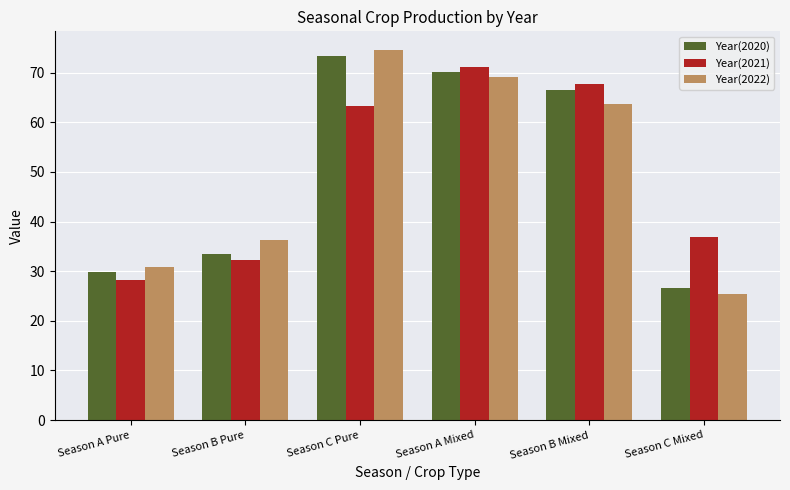

How many bars are there in total?

18